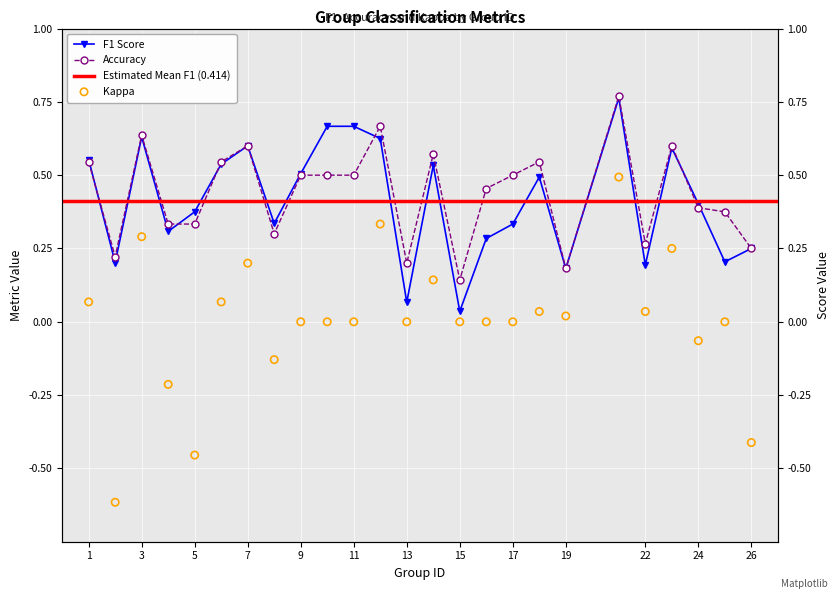

At which category is the sum across all series the highest?

21